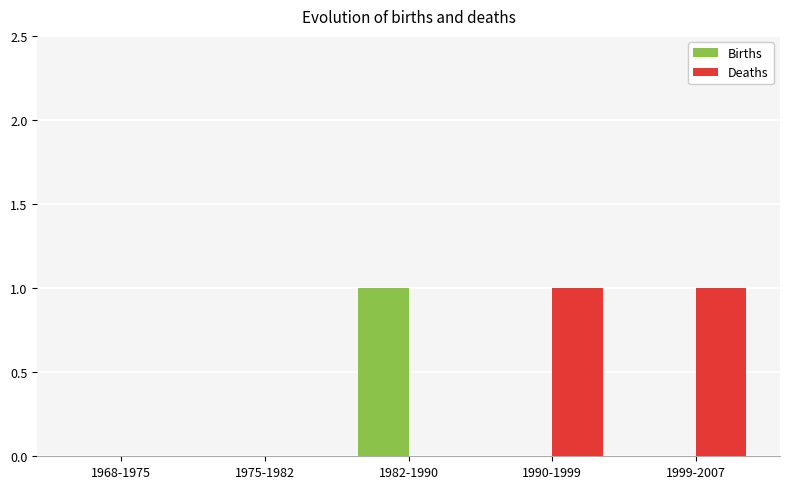

Between 1975-1982 and 1990-1999, which series saw the biggest shift?

Deaths